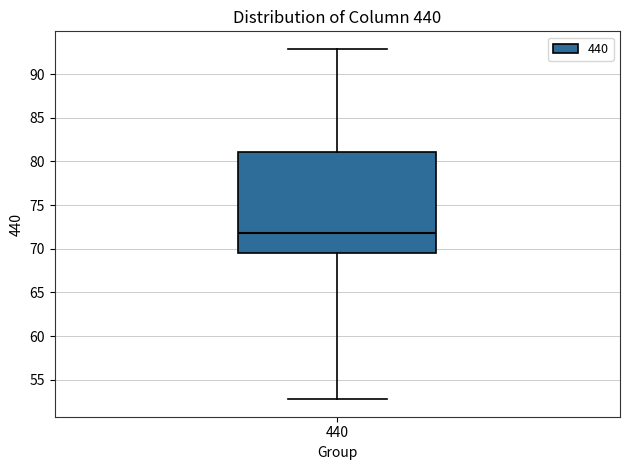

Where is the upper edge of the box at x = 440 on the y-axis? The values are not printed on the chart, so give them approximately, as read against the axis.

81.0